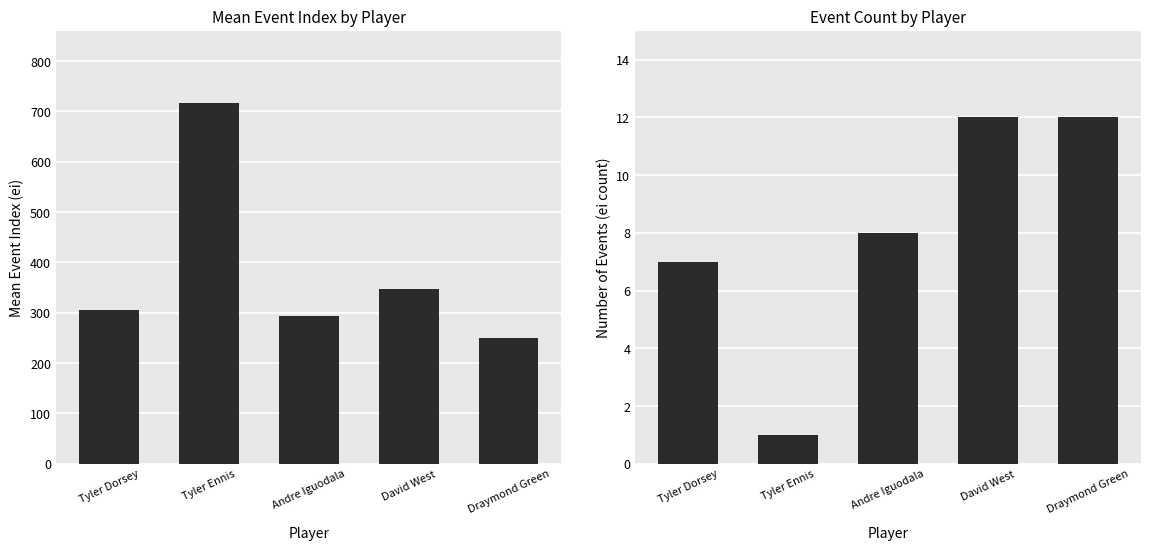

What is the label of the 3rd bar from the right?

Andre Iguodala